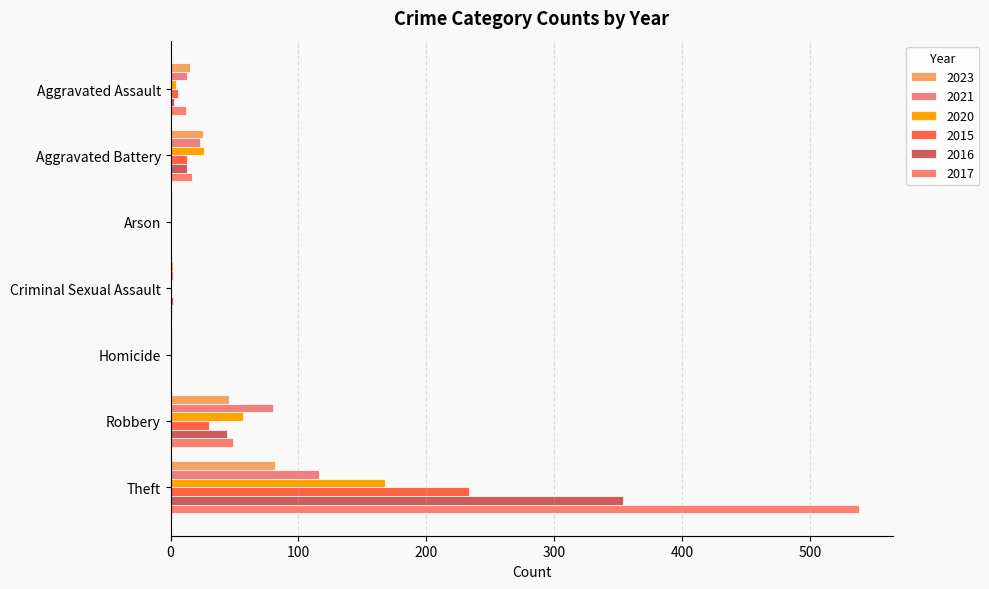

At which label does 2016 reach its peak?

Theft